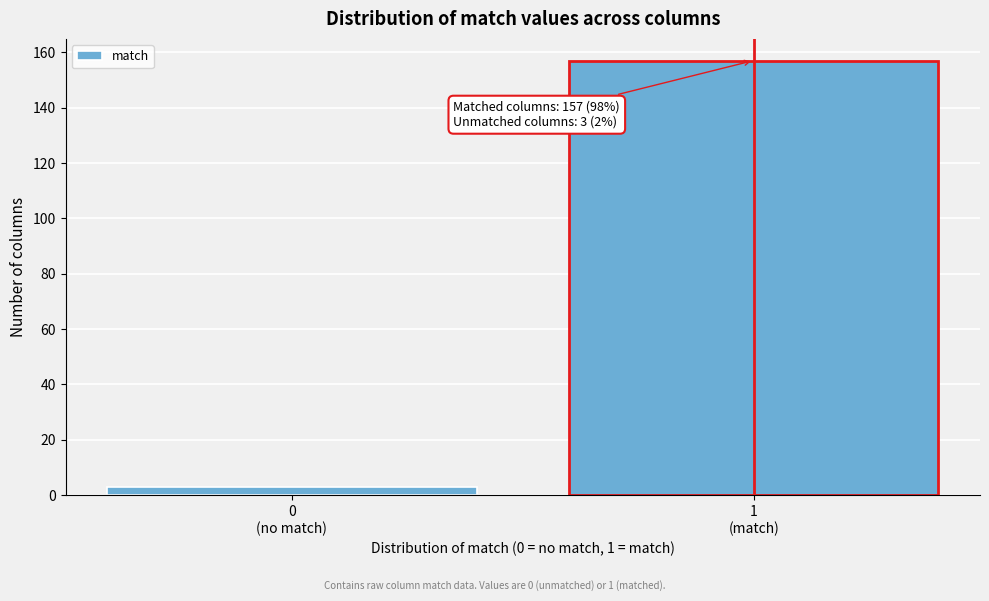

Reading right to left, transcribe all the data shown in this chart.

157	3